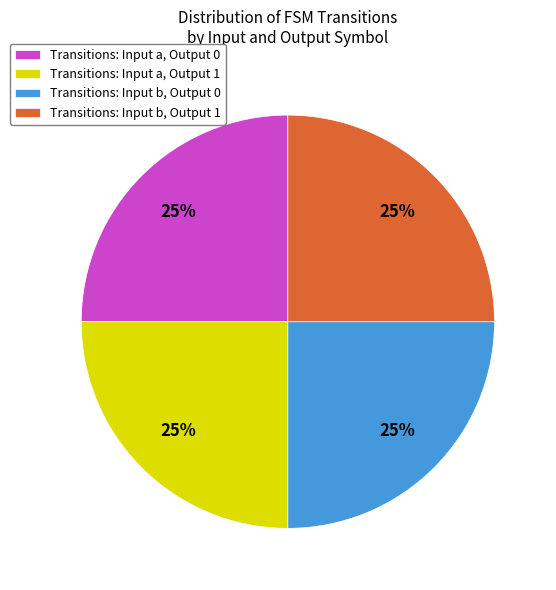

Is there any slice that represents more than half of the pie?

No